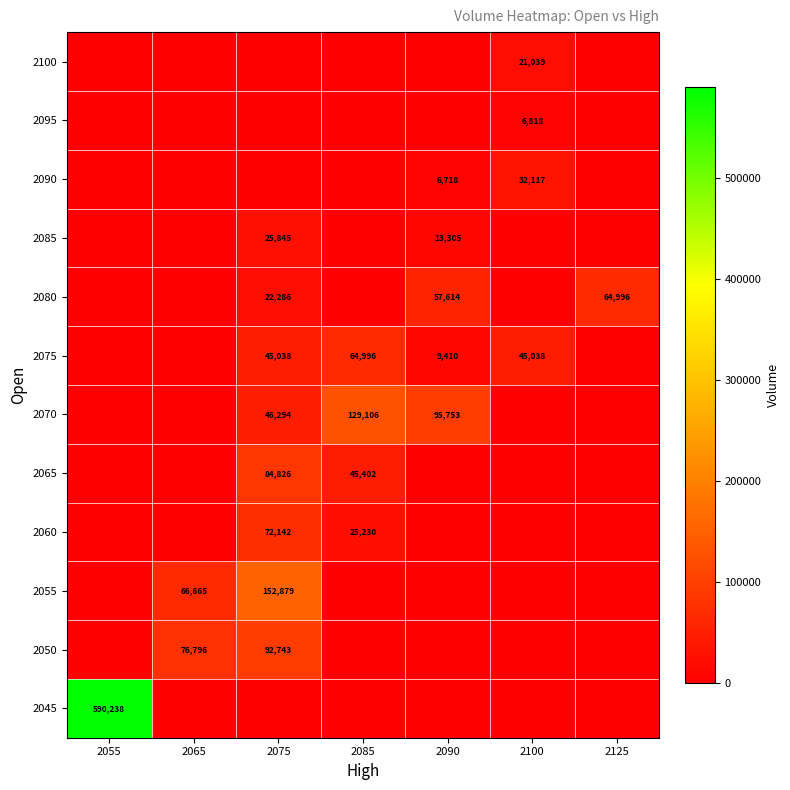

The value of 2080 at 2090 is 103040. True or false?

False